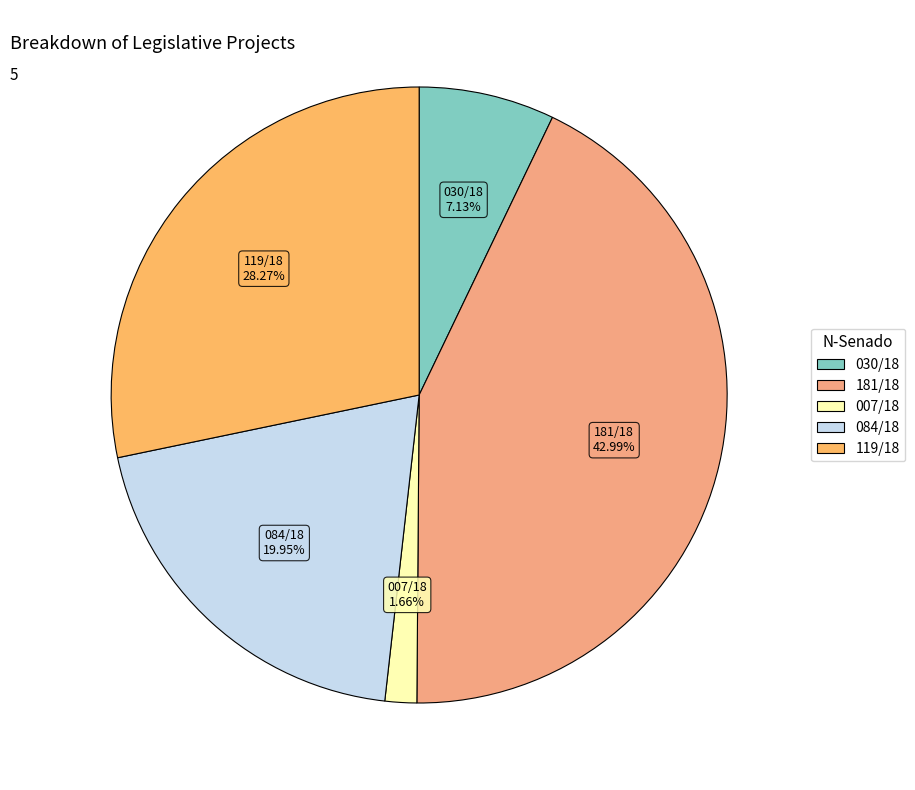

The 007/18 slice represents 2% of the pie. True or false?

True